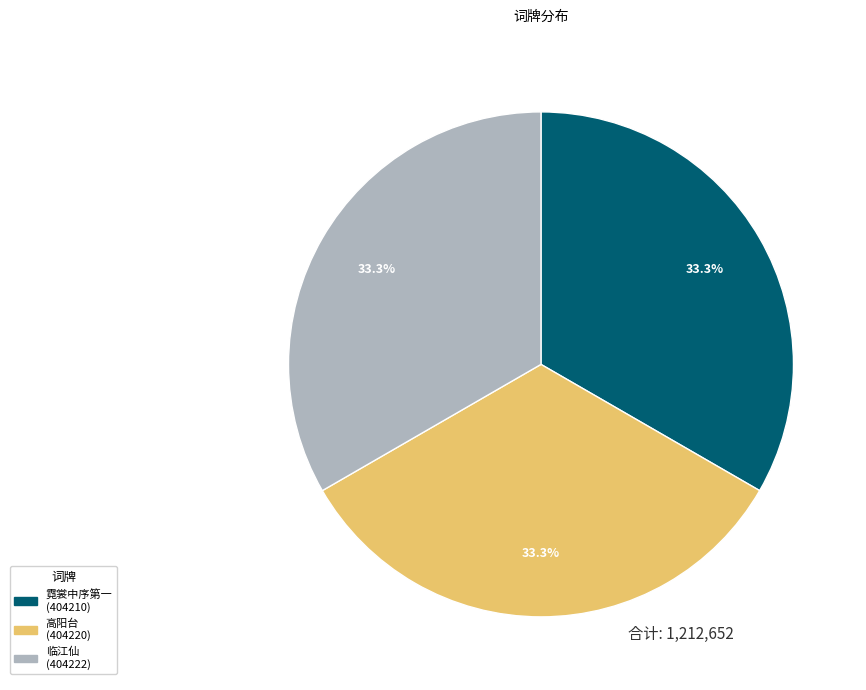

Does any single category account for the majority?

No